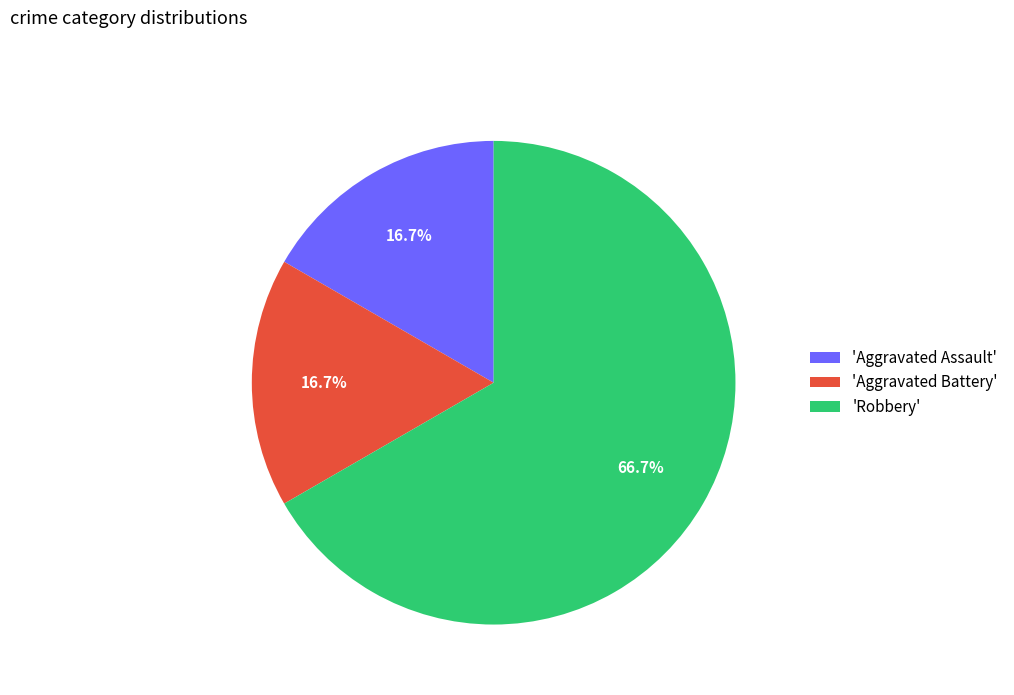

Is there a majority slice in this chart?

Yes